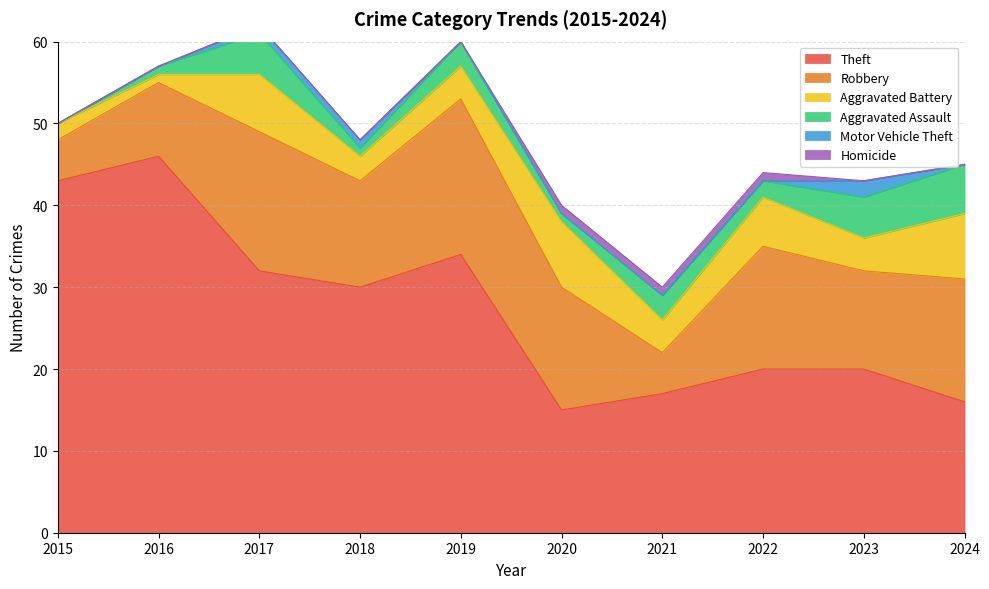

Is the value of Robbery at 2015 greater than the value of Aggravated Battery at 2023?

Yes